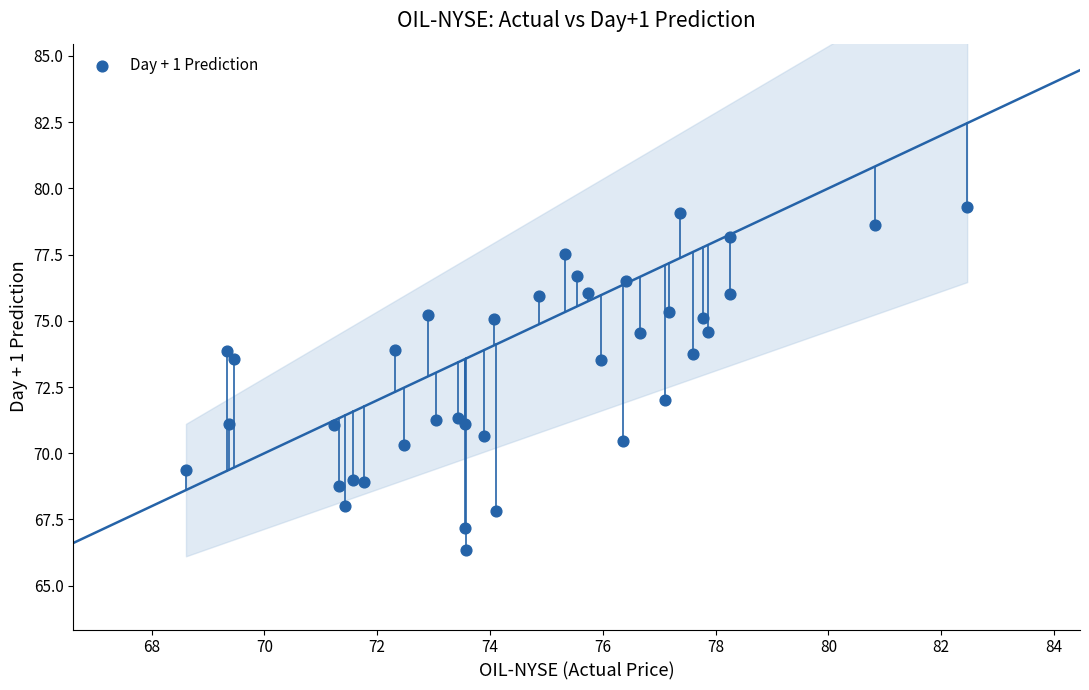

What is the range of X values (max minus min)?

13.8